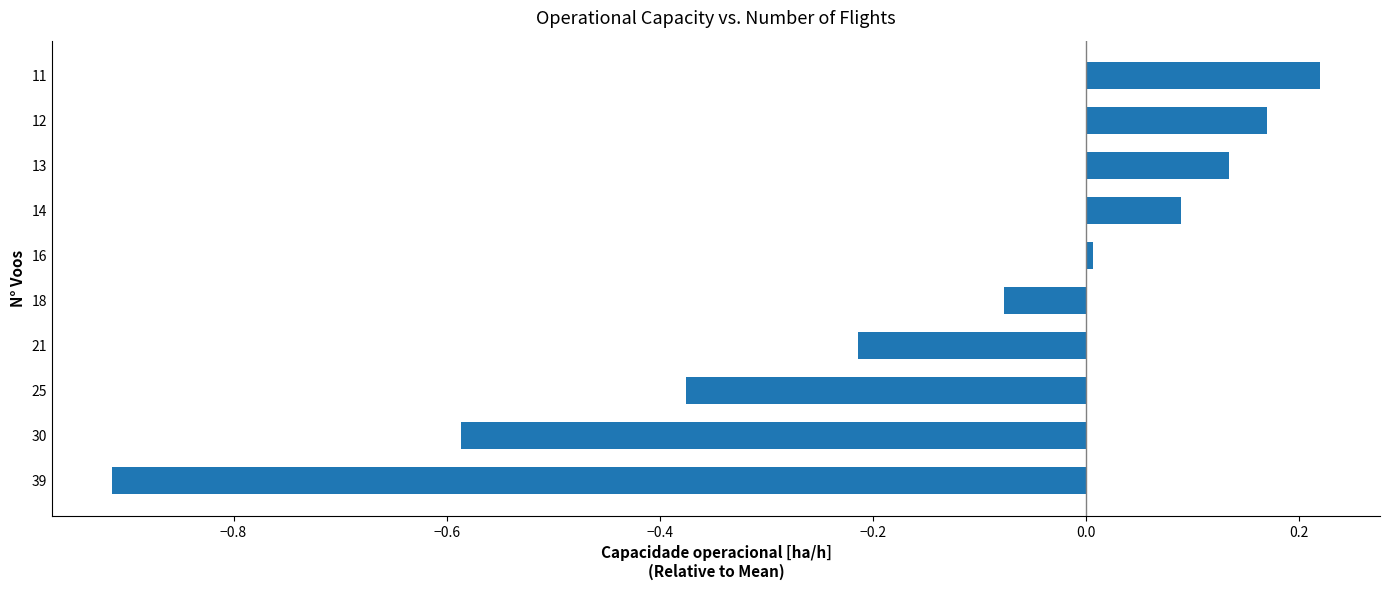

What is the difference between the second highest and second lowest values?

0.8